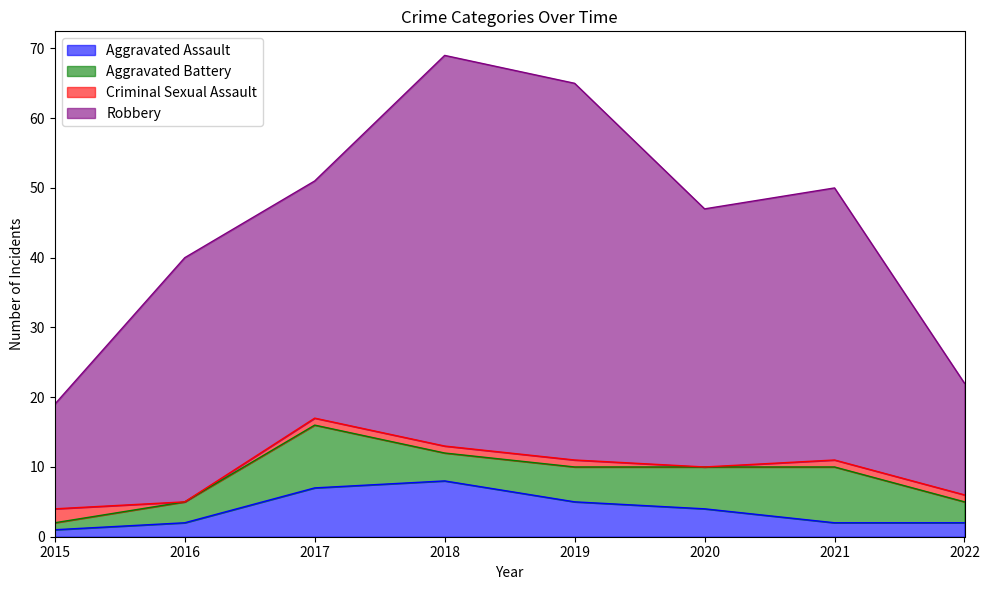

What is the value of the Aggravated Assault point at the 2nd from the left?

2